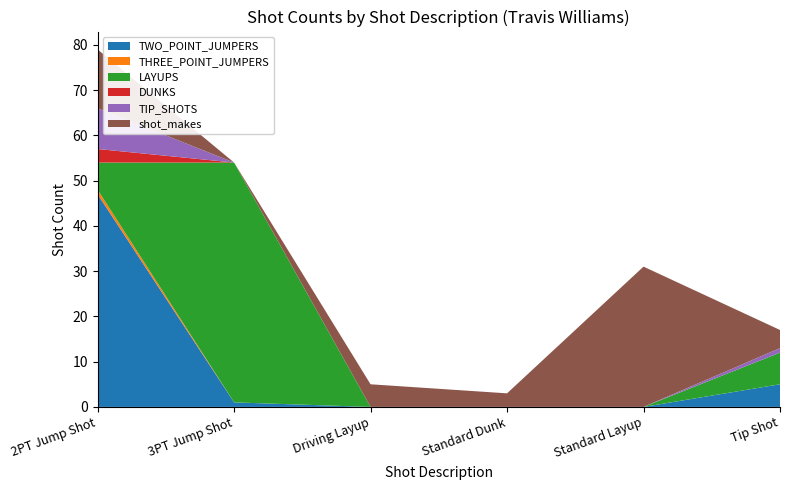

Reading right to left, extract all data points from this chart.

TWO_POINT_JUMPERS: Tip Shot=5	Standard Layup=0	Standard Dunk=0	Driving Layup=0	3PT Jump Shot=1	2PT Jump Shot=47
THREE_POINT_JUMPERS: Tip Shot=0	Standard Layup=0	Standard Dunk=0	Driving Layup=0	3PT Jump Shot=0	2PT Jump Shot=1
LAYUPS: Tip Shot=7	Standard Layup=0	Standard Dunk=0	Driving Layup=0	3PT Jump Shot=53	2PT Jump Shot=6
DUNKS: Tip Shot=0	Standard Layup=0	Standard Dunk=0	Driving Layup=0	3PT Jump Shot=0	2PT Jump Shot=3
TIP_SHOTS: Tip Shot=1	Standard Layup=0	Standard Dunk=0	Driving Layup=0	3PT Jump Shot=0	2PT Jump Shot=9
shot_makes: Tip Shot=4	Standard Layup=31	Standard Dunk=3	Driving Layup=5	3PT Jump Shot=0	2PT Jump Shot=13